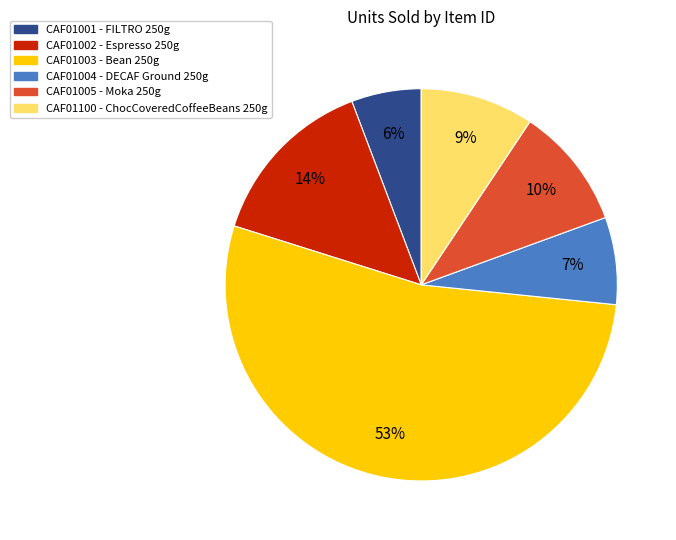

To the nearest percent, what percentage of the pie is CAF01100?

9%